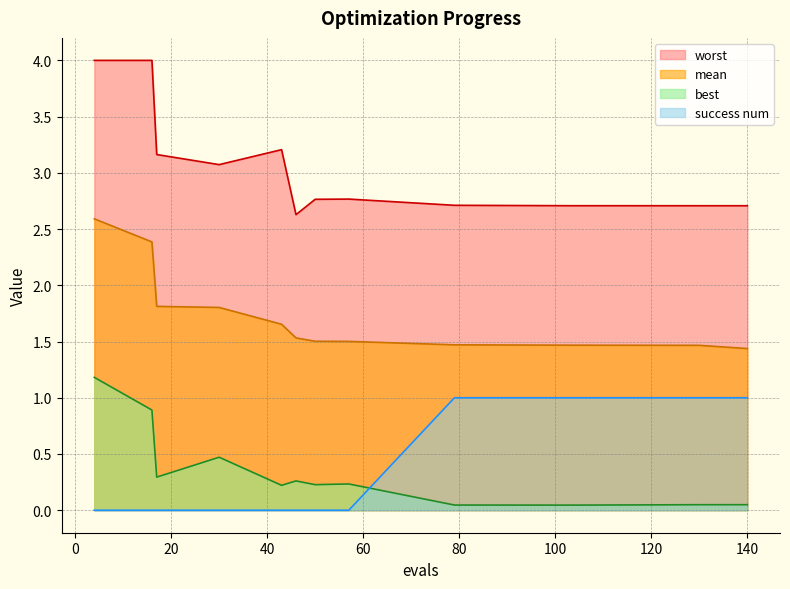

How many lines are shown in the chart?

4